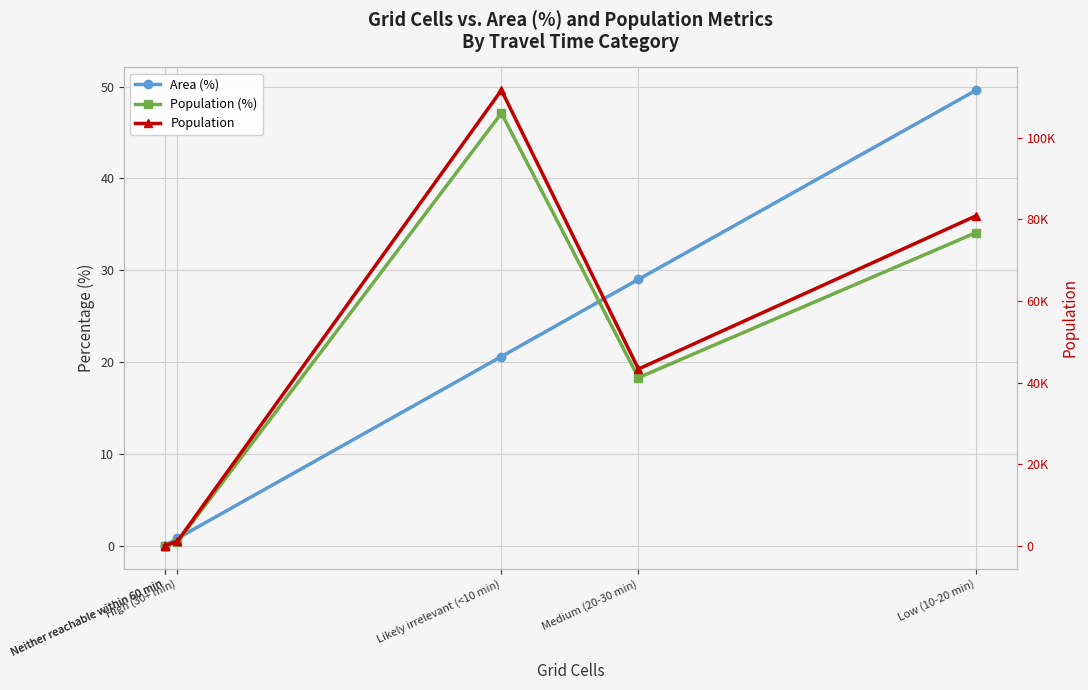

Rank the series at Medium (20-30 min) from lowest to highest value.

Population (%), Area (%), Population